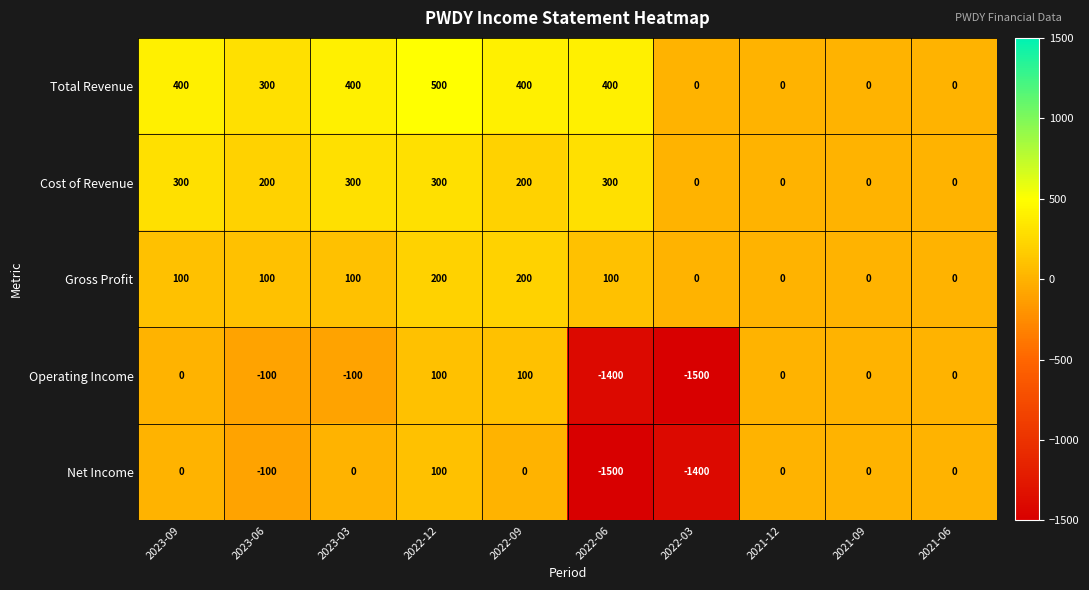

Which series has the widest spread of values?

Operating Income